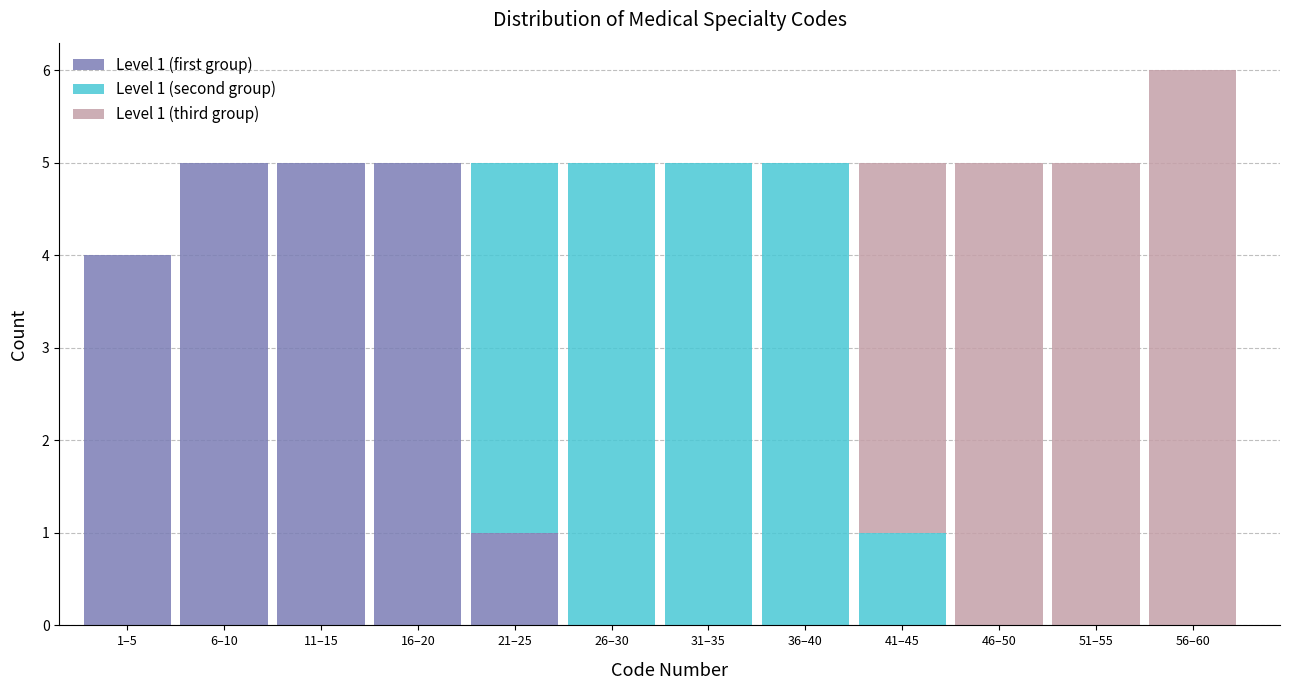

At which category is the sum across all series the highest?

56–60